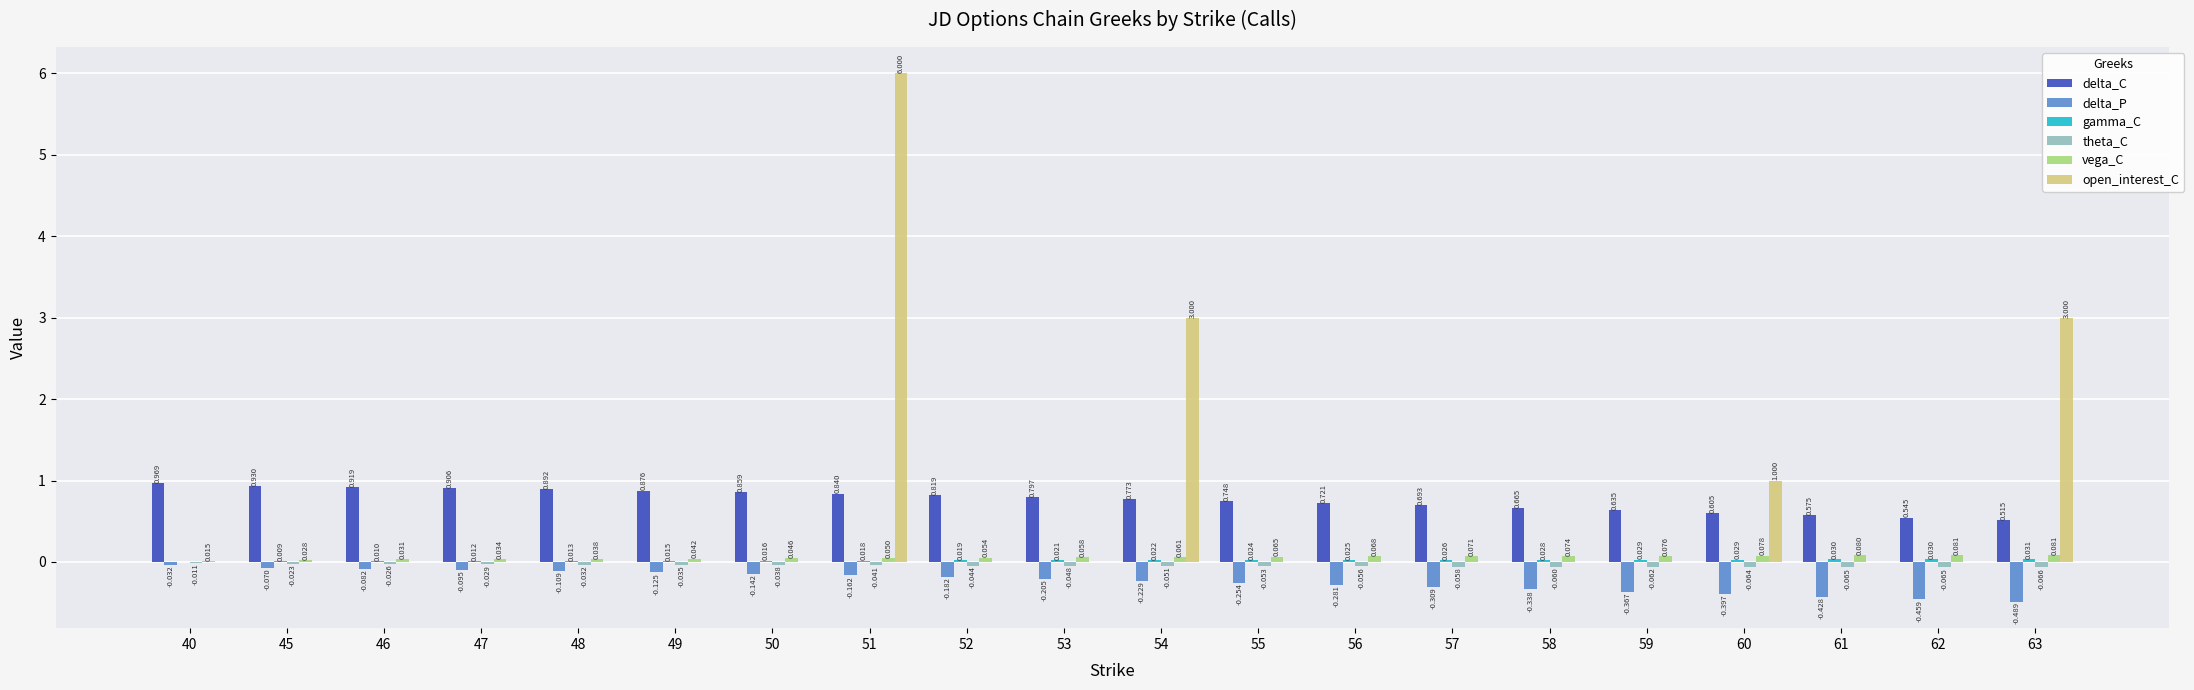

Which series changed the most between 49 and 62?

delta_P